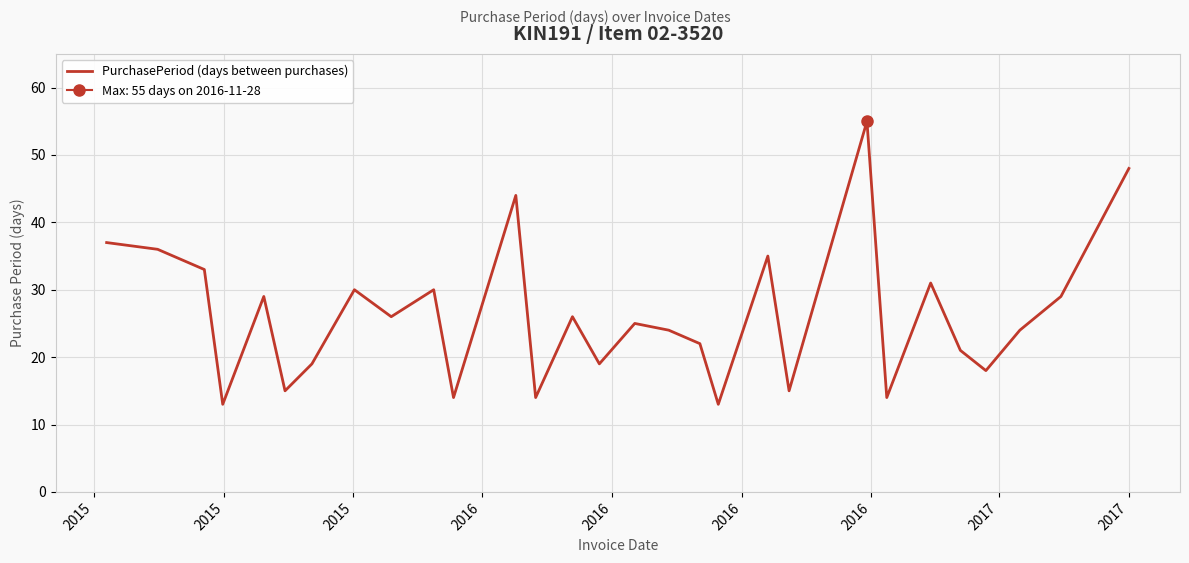

True or false: there are more than 0 points higher than both neighbors.

True